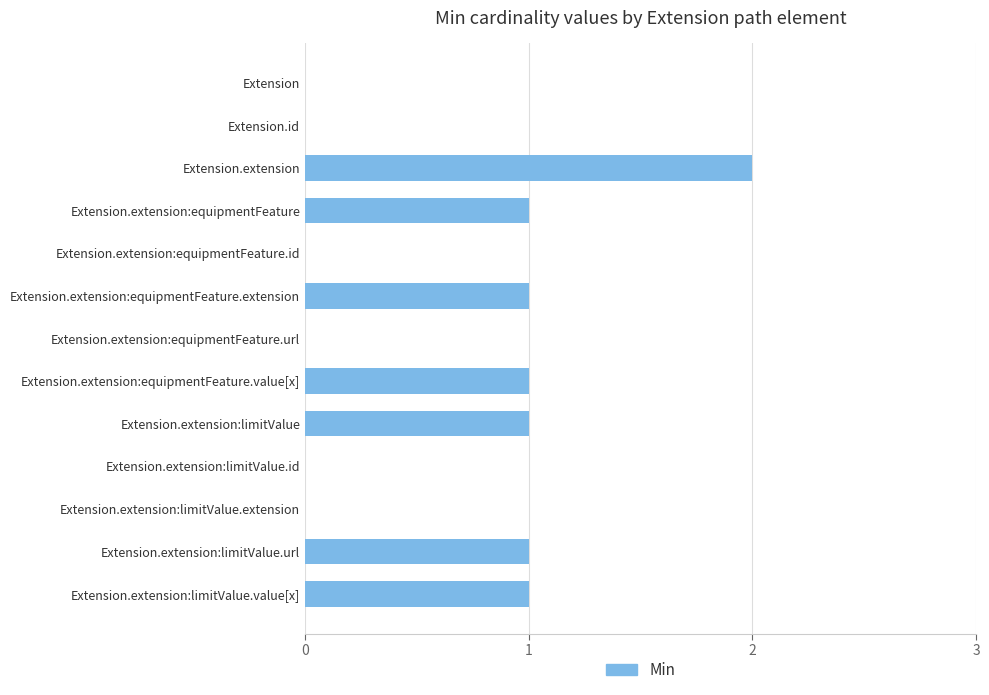

At which category does the chart reach its peak across all series?

Extension.extension